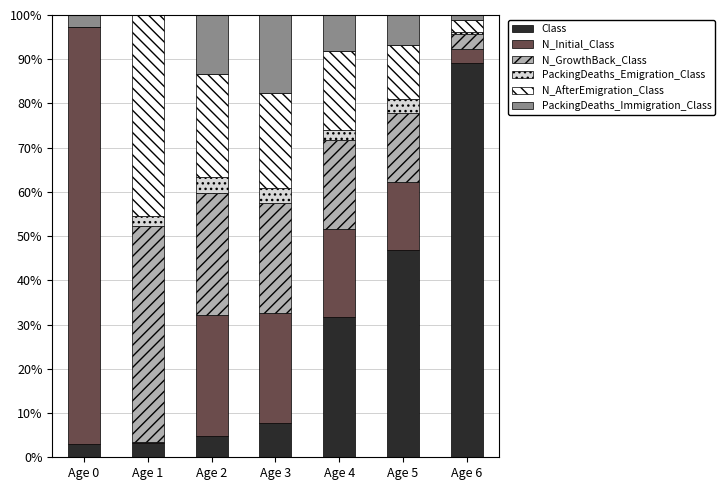

True or false: Class has a value of 7.8 at Age 3.

True